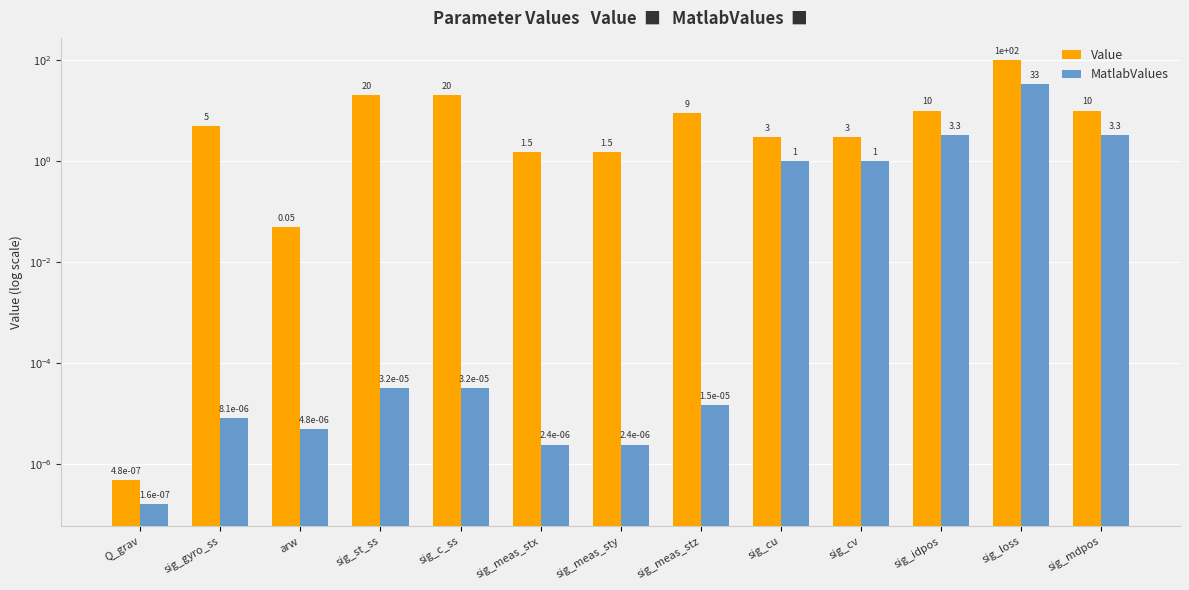

How many bars are there in total?

26